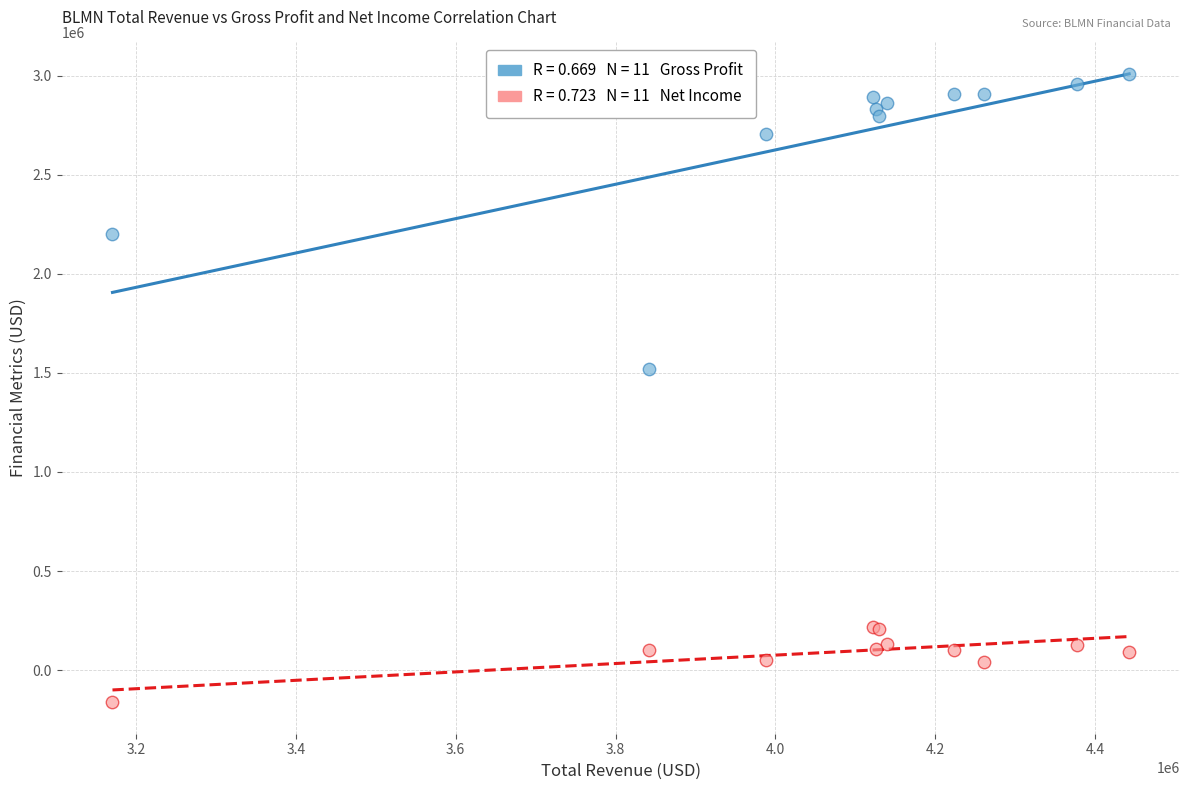

Across all series, what Y value is closest to 1422600?

1521000